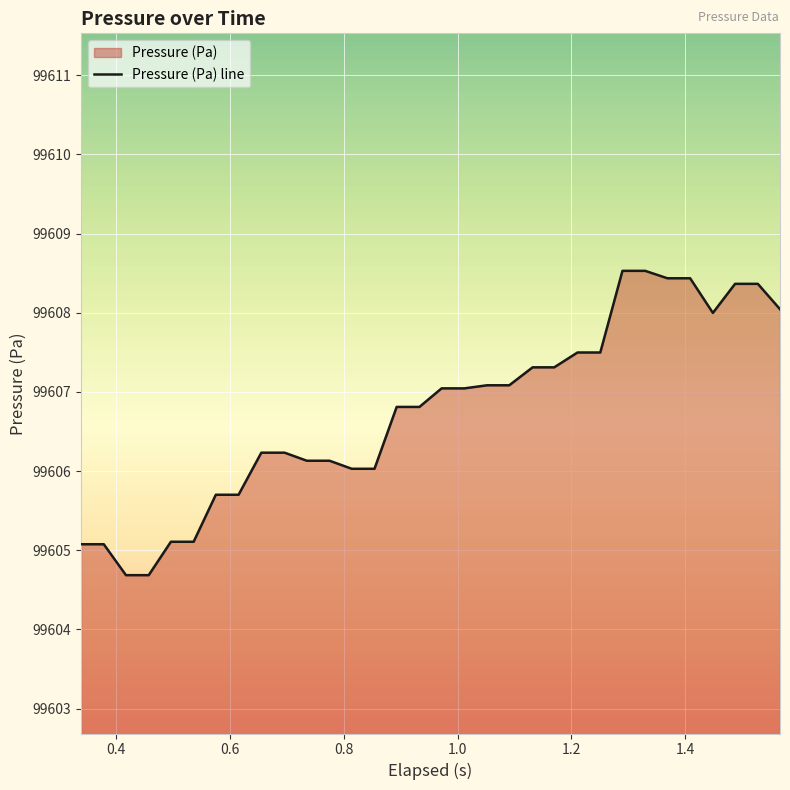

What is the value of the 5th point from the left?

99605.1